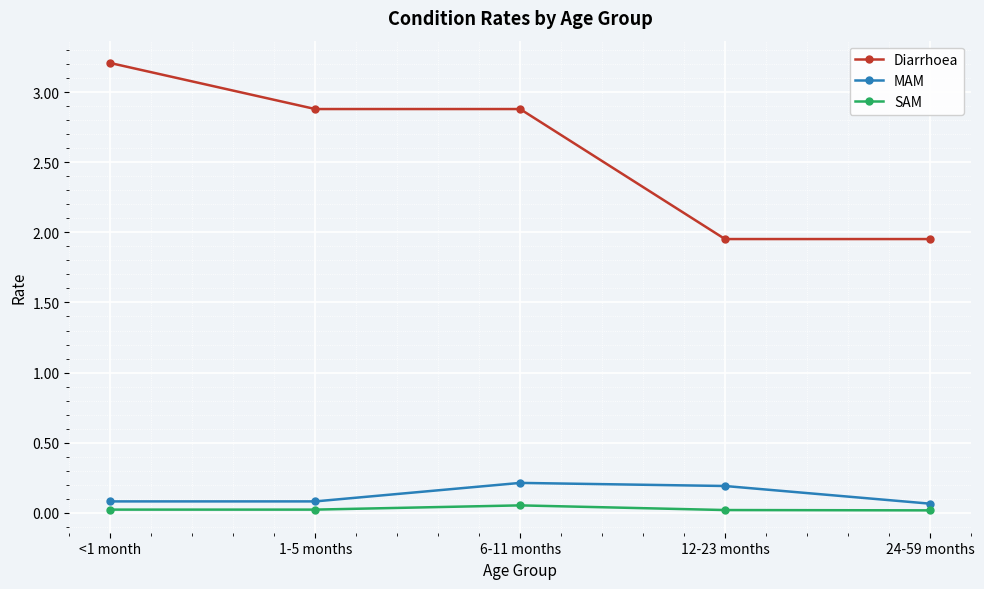

Between 1-5 months and 24-59 months, which series saw the biggest shift?

Diarrhoea